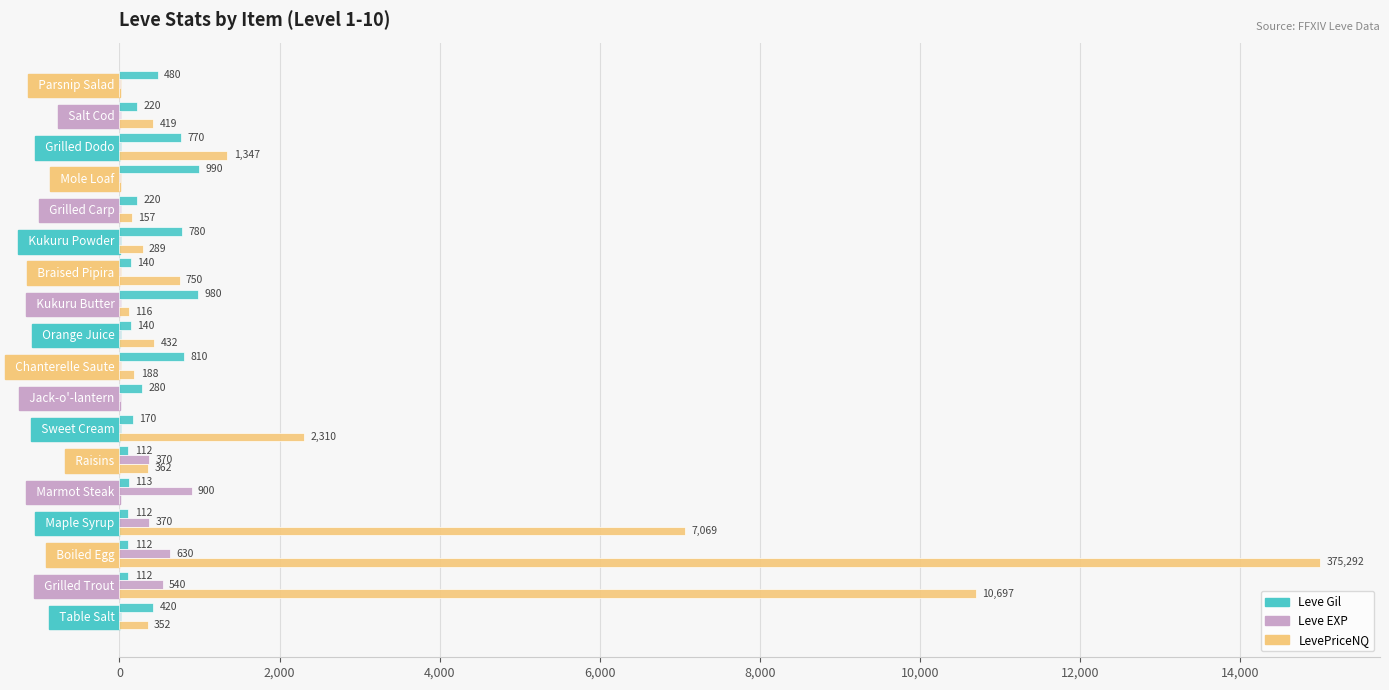

How many categories are shown in the chart?

18